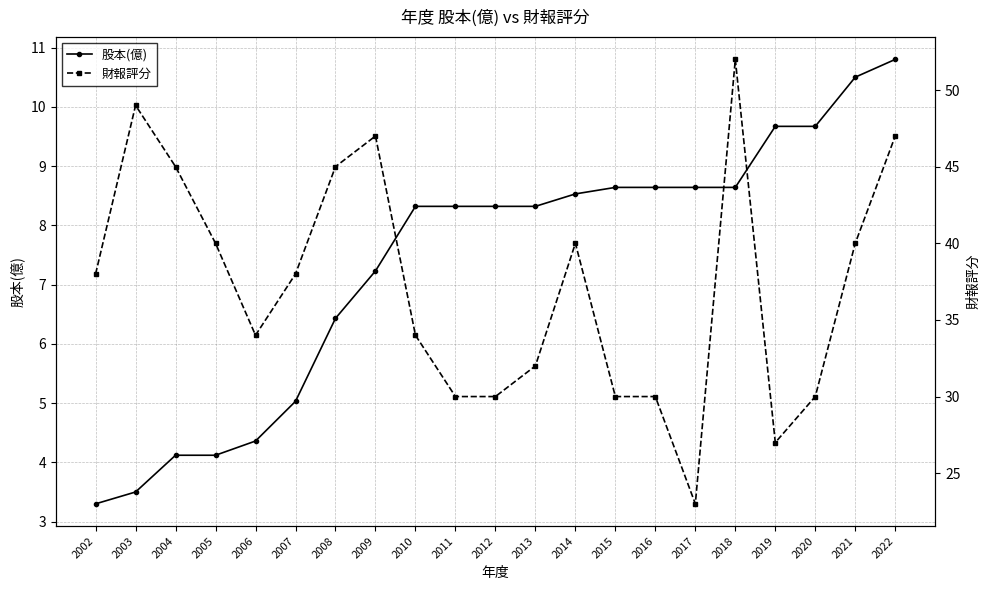

Is it true that 股本(億) equals 6.3 at 2003?

False